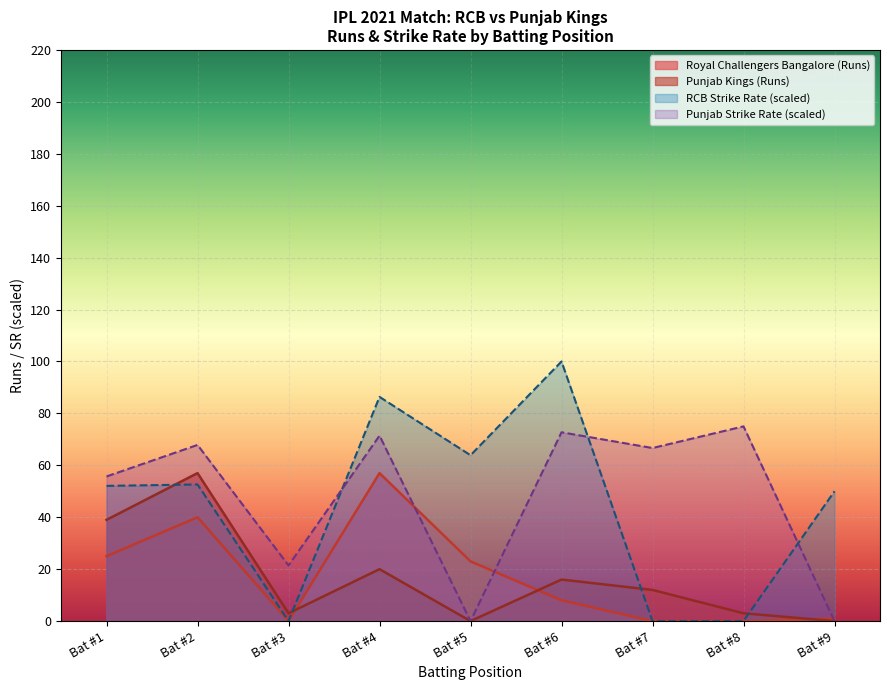

Which series has the widest spread of values?

RCB Strike Rate (scaled)